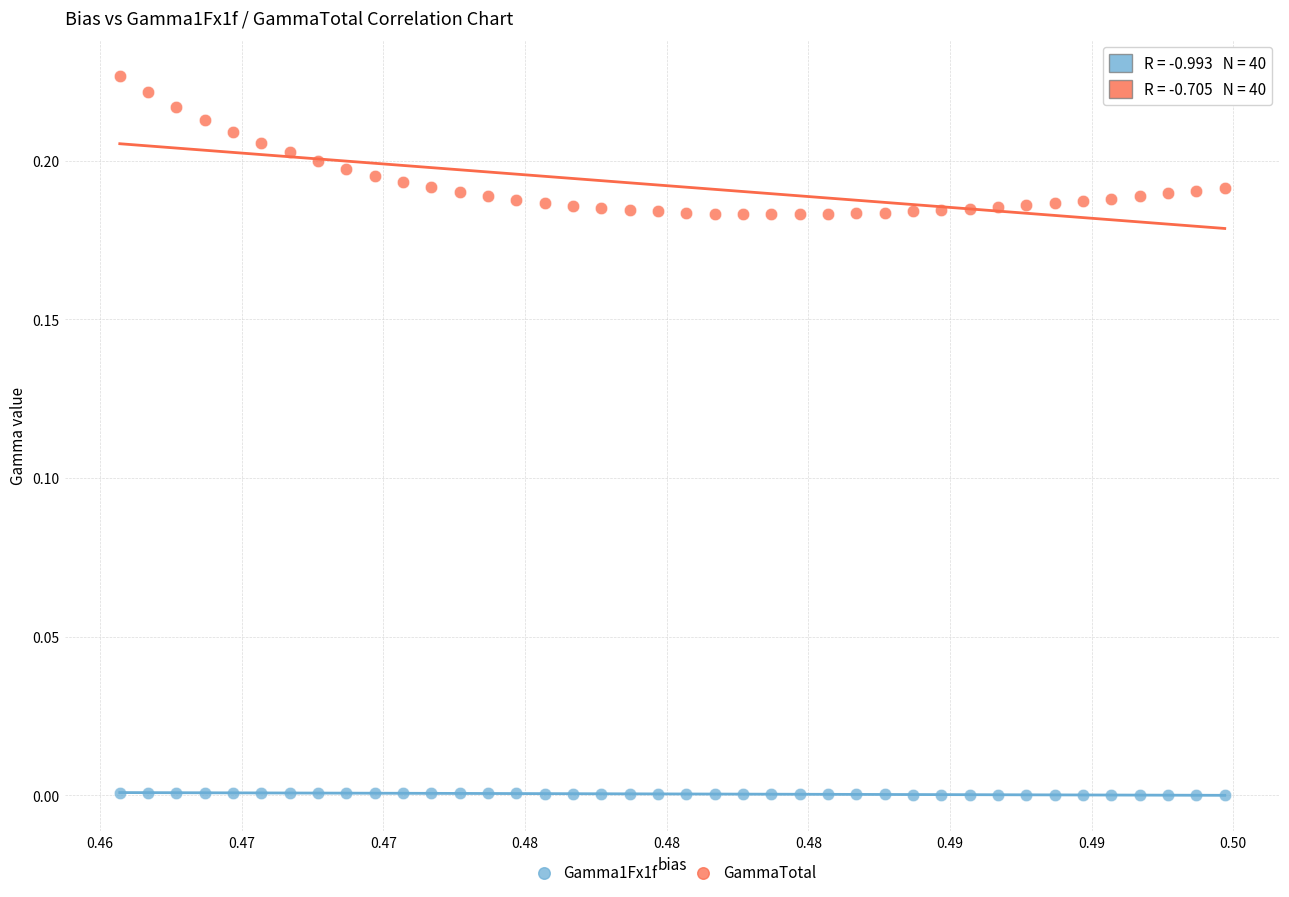

What are all the series names shown in the legend?

Gamma1Fx1f, GammaTotal